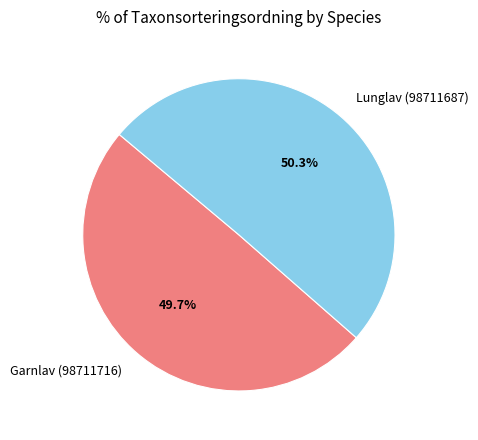

To the nearest percent, what is the combined percentage of Lunglav (98711687) and Garnlav (98711716)?

100%